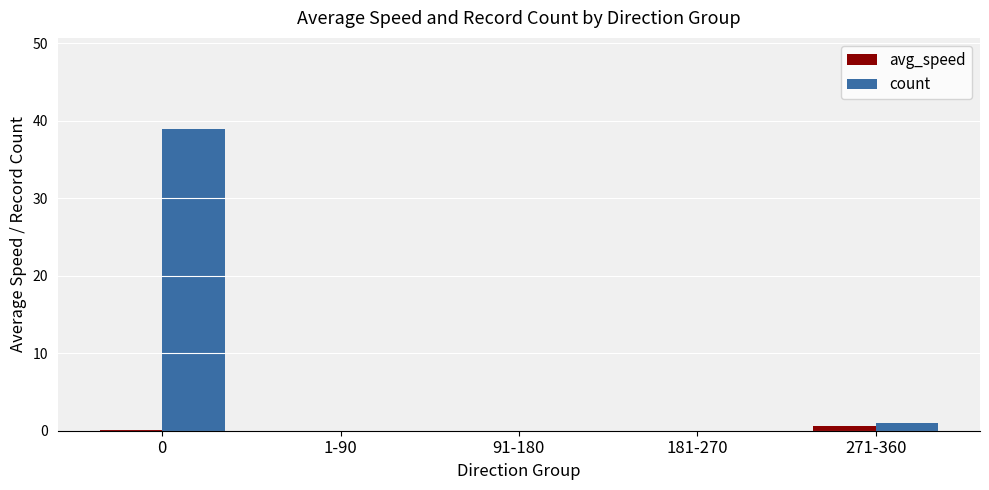

Are the bars grouped side by side (vs. stacked)?

Yes